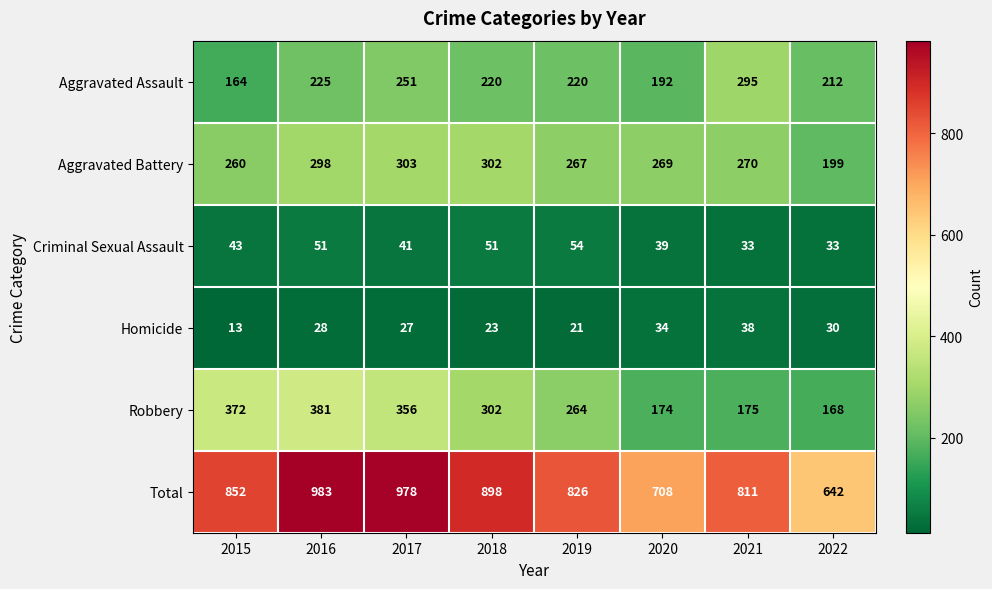

What is the difference between the Criminal Sexual Assault values at 2015 and 2021?

10